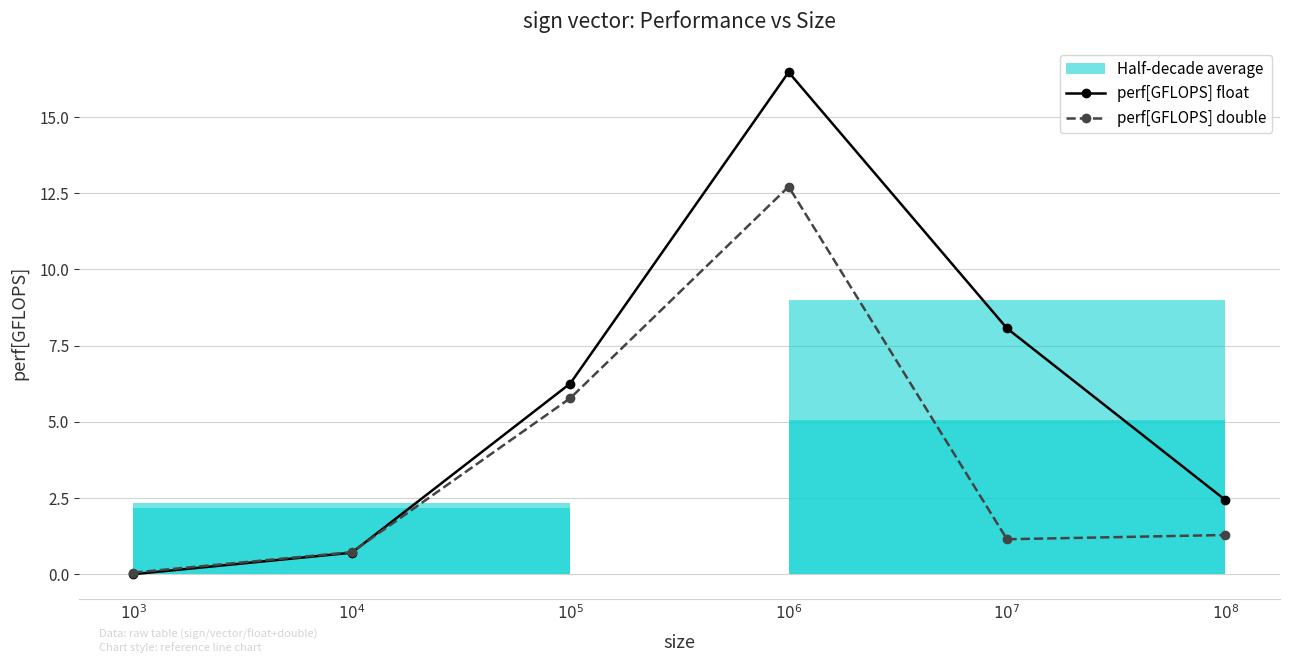

At which label is perf[GFLOPS] float closest to 8?

$10^7$